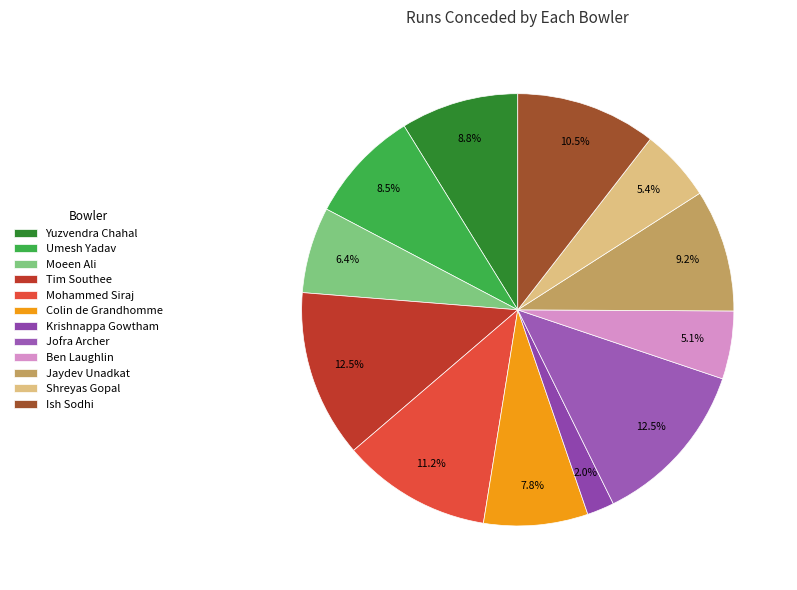

Between Colin de Grandhomme and Jaydev Unadkat, which is larger?

Jaydev Unadkat